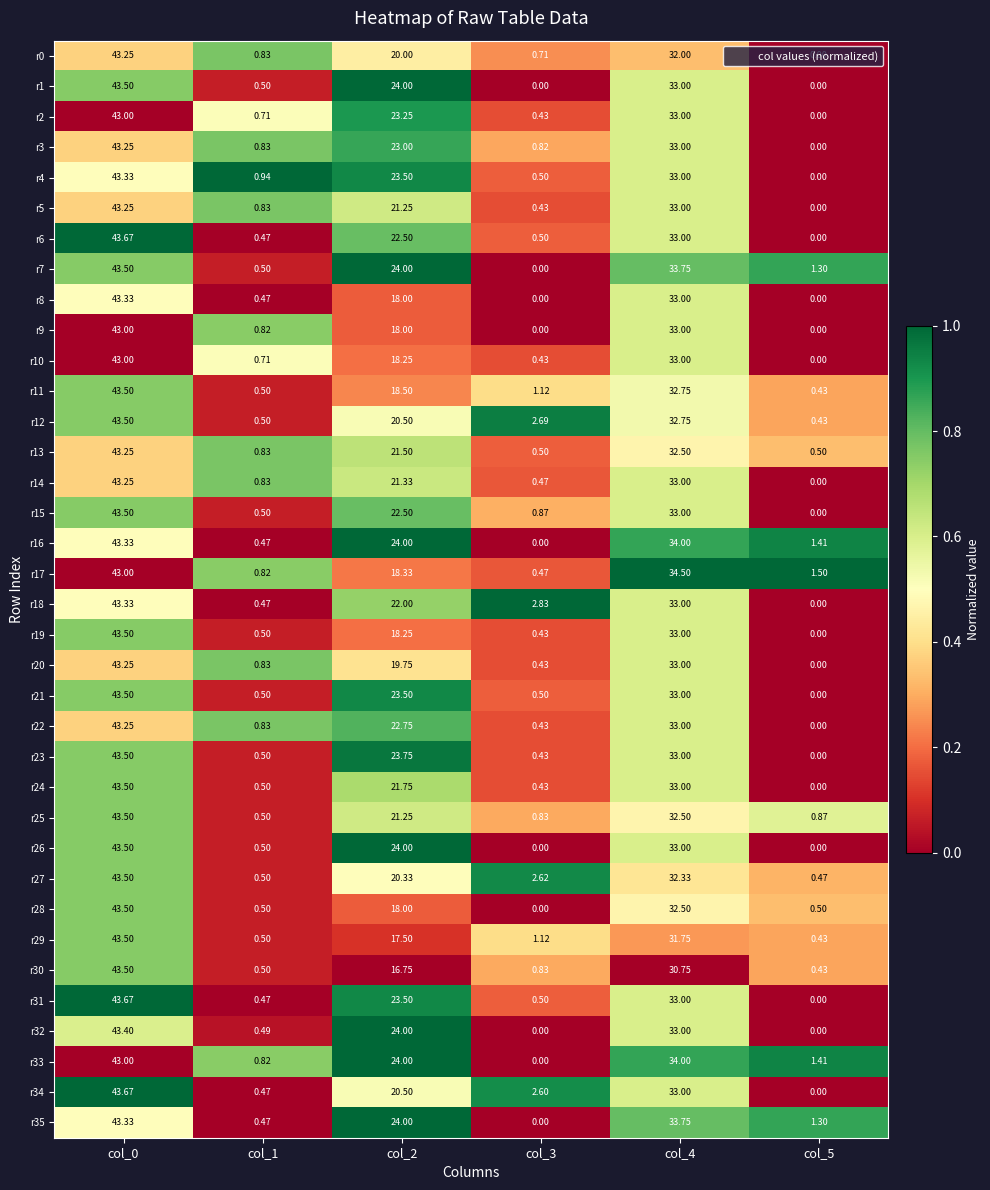

How many positive values does the r7 series have?

5